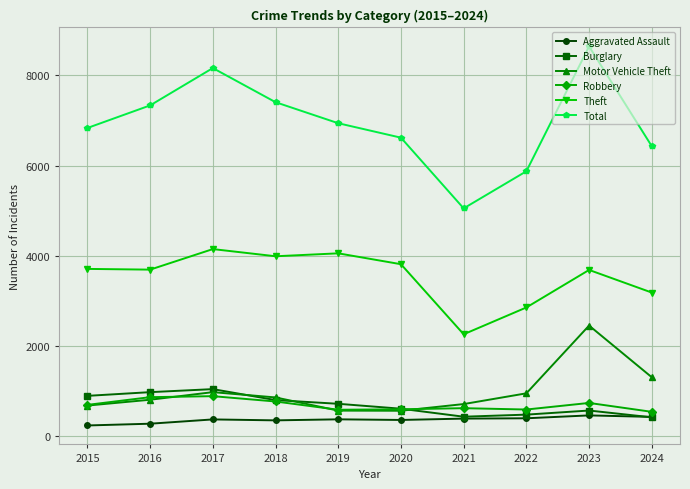

What is the difference between the maximum and minimum values in the Burglary series?

625